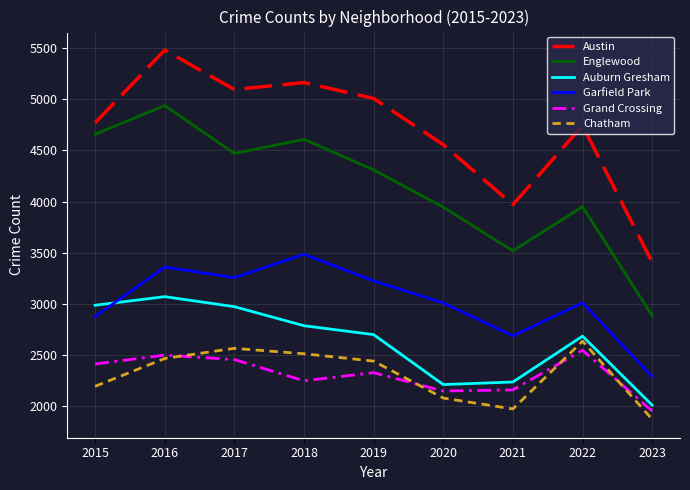

Which series has the largest range (max minus min)?

Austin